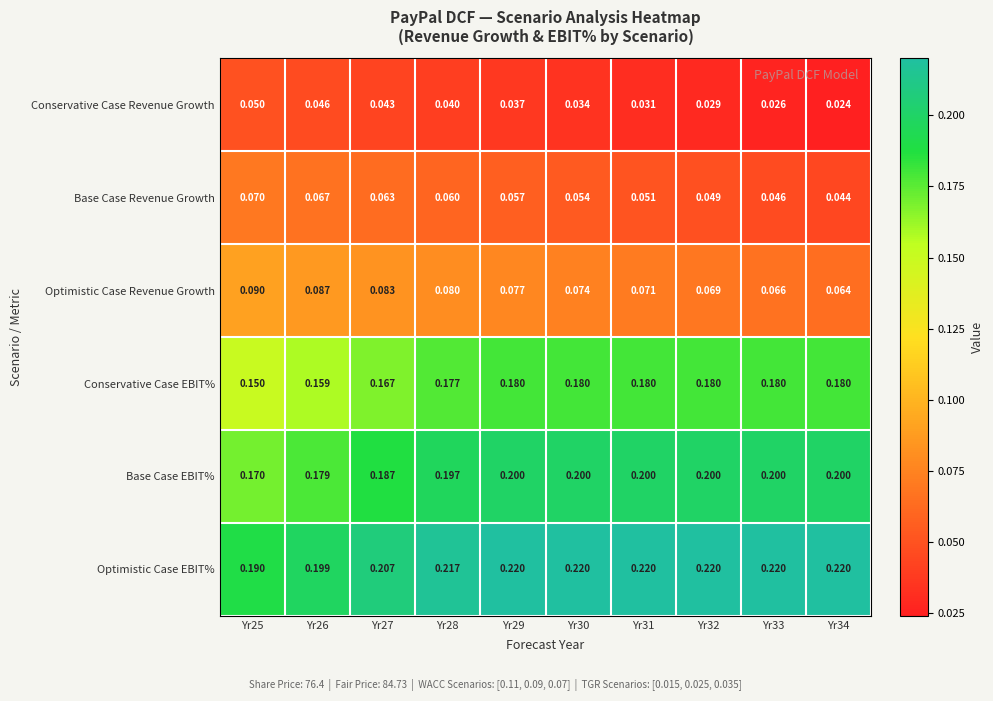

Is the value of Optimistic Case EBIT% at Yr25 greater than the value of Conservative Case EBIT% at Yr26?

Yes